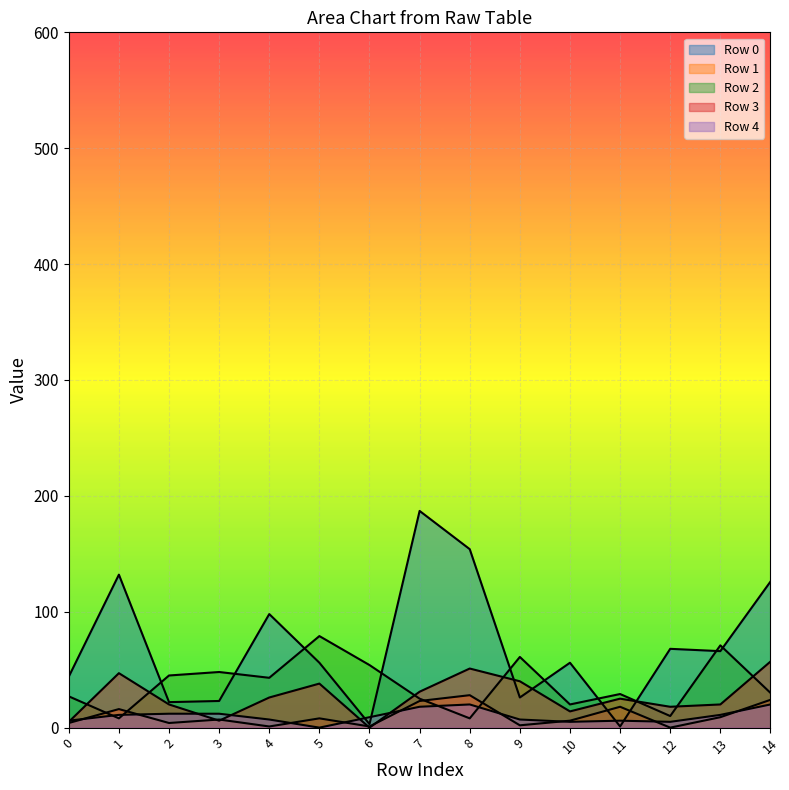

True or false: Row 3 and Row 2 intersect in this chart.

True